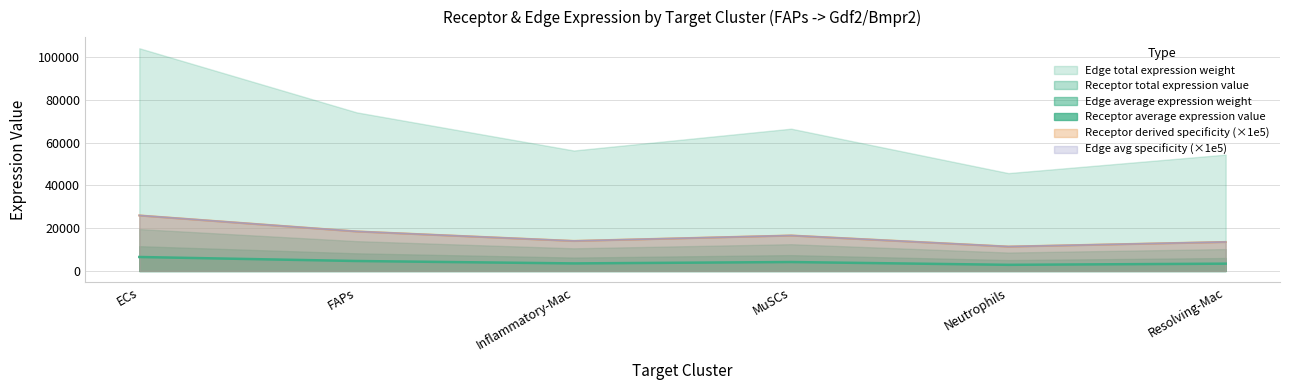

True or false: Receptor average expression value and Edge average expression weight cross at least once.

False